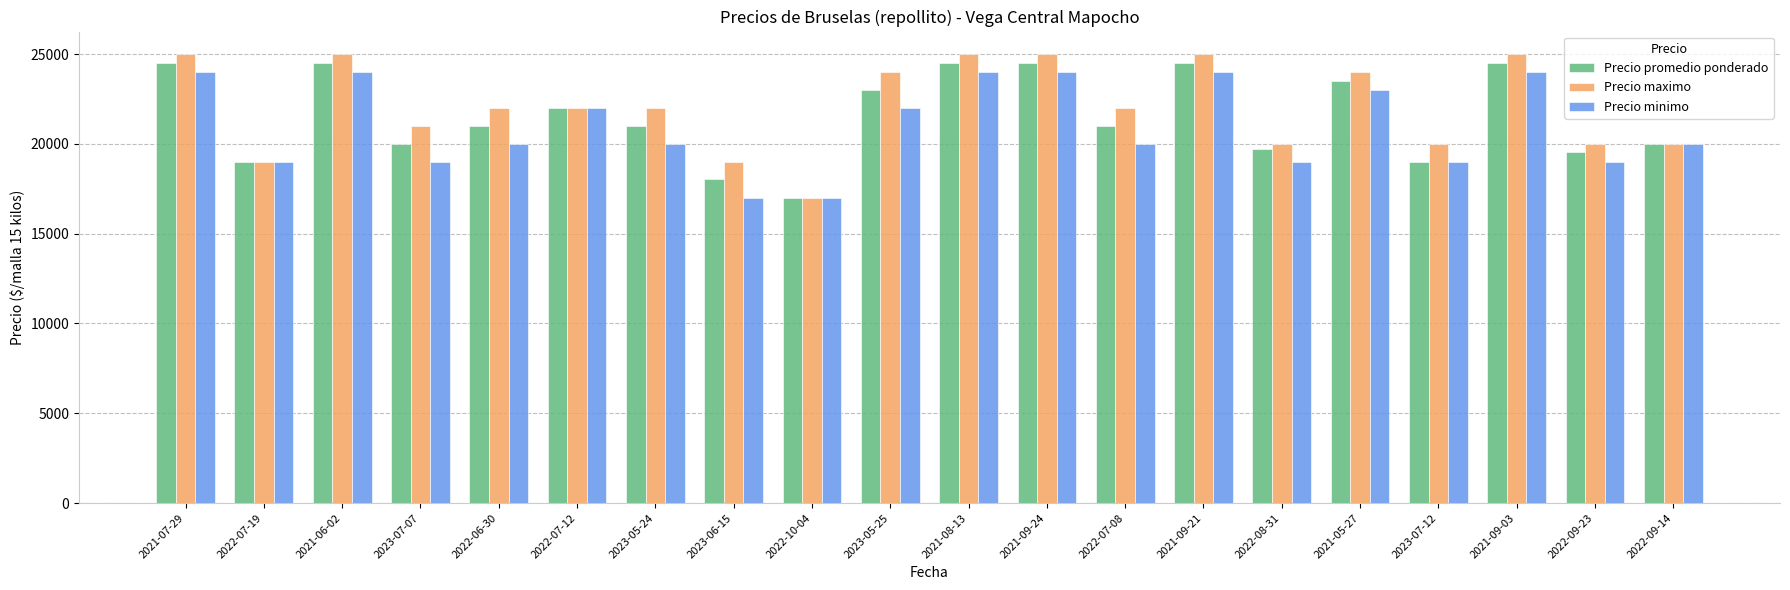

Count the number of data series in this chart.

3